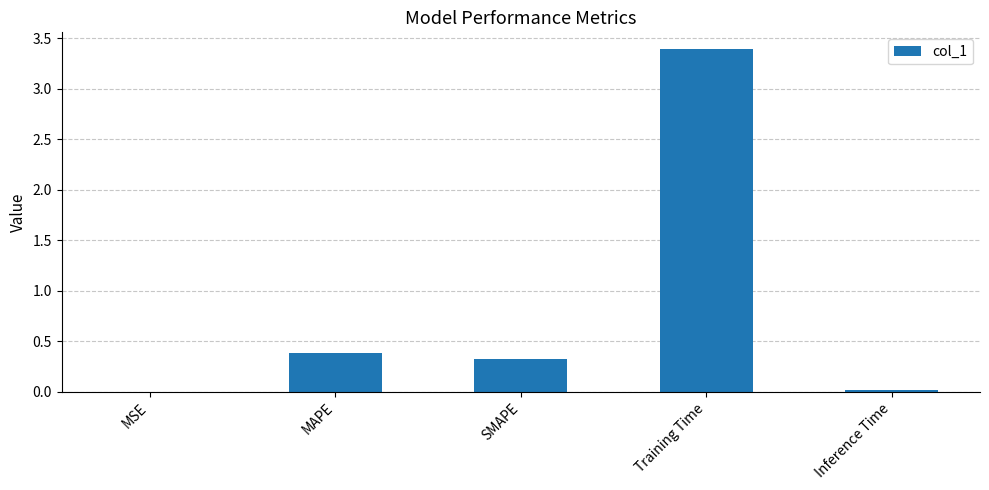

True or false: the data shows 0.1 at MAPE.

False